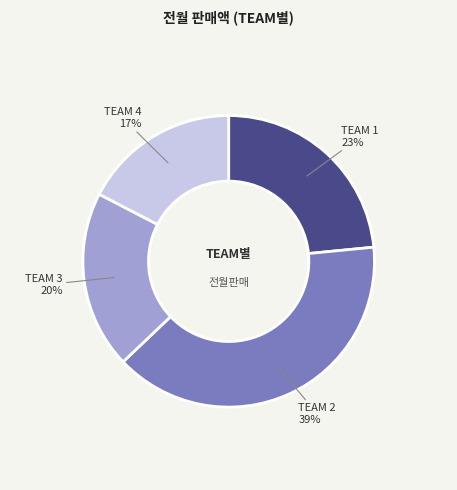

How many slices are in this pie chart?

4